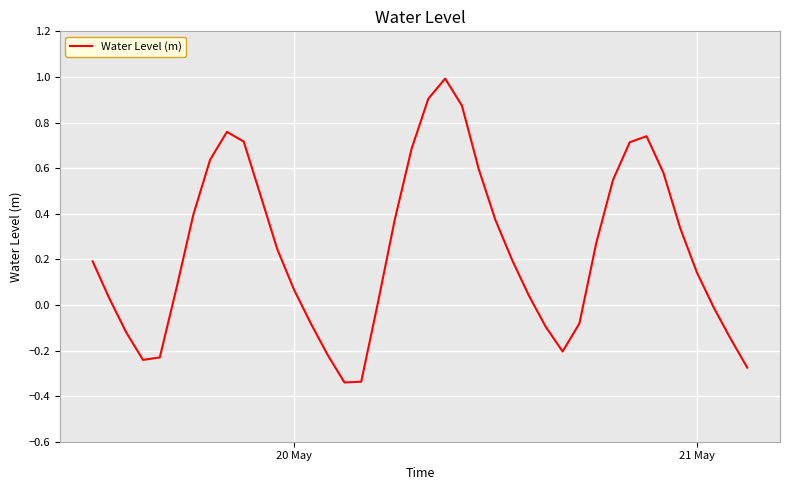

Does the chart have visible grid lines?

Yes